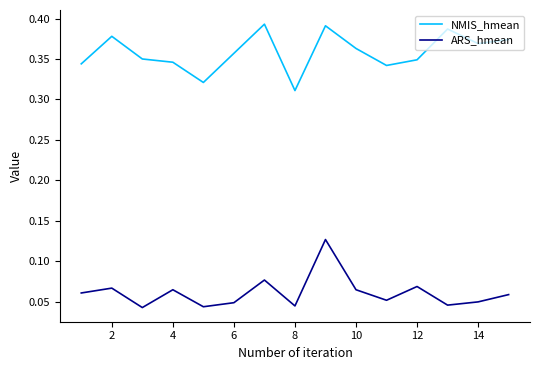

What are all the series names shown in the legend?

NMIS_hmean, ARS_hmean